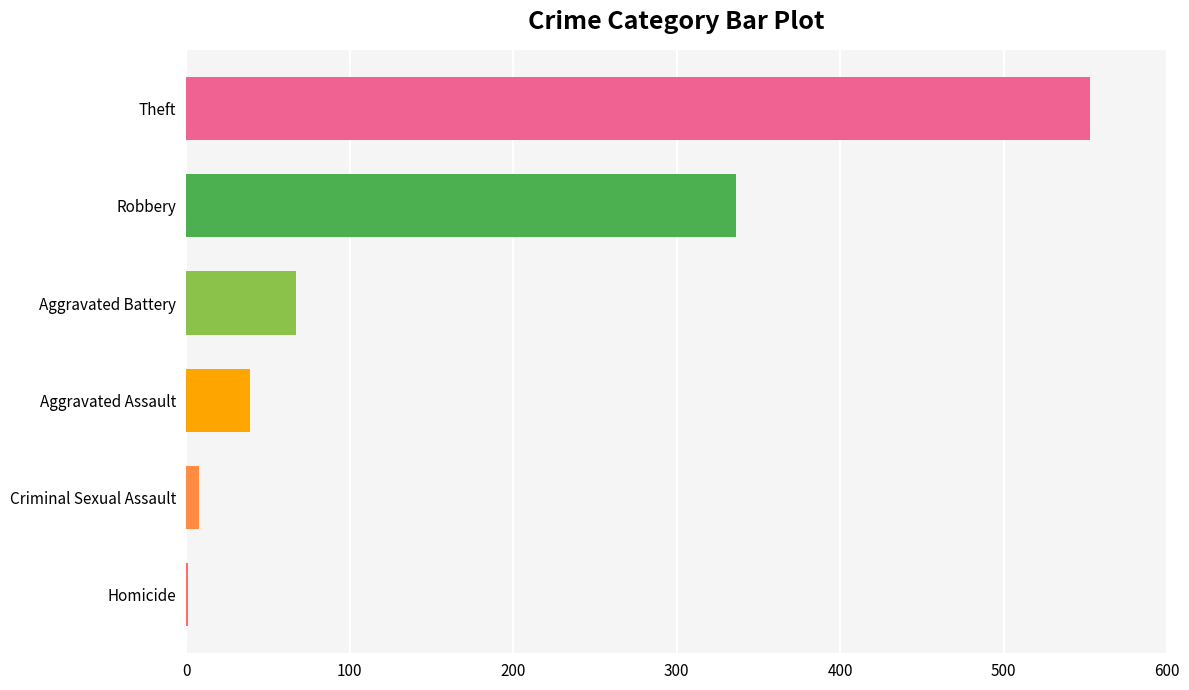

Between Aggravated Battery and Homicide, which is larger?

Aggravated Battery